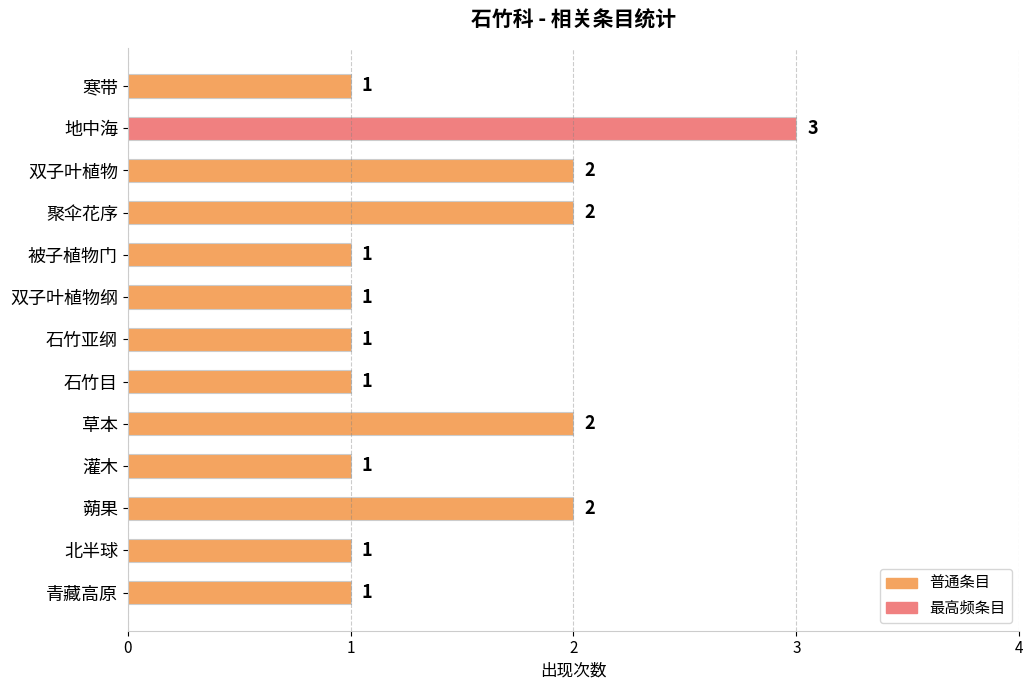

What is the value of the 11th bar from the top?

2